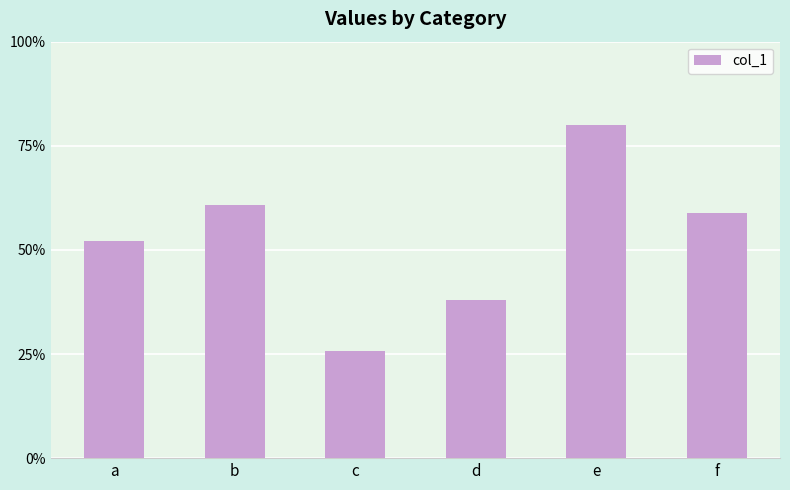

Reading left to right, extract all data points from this chart.

a=10.9	b=12.7	c=5.4	d=7.9	e=16.7	f=12.3